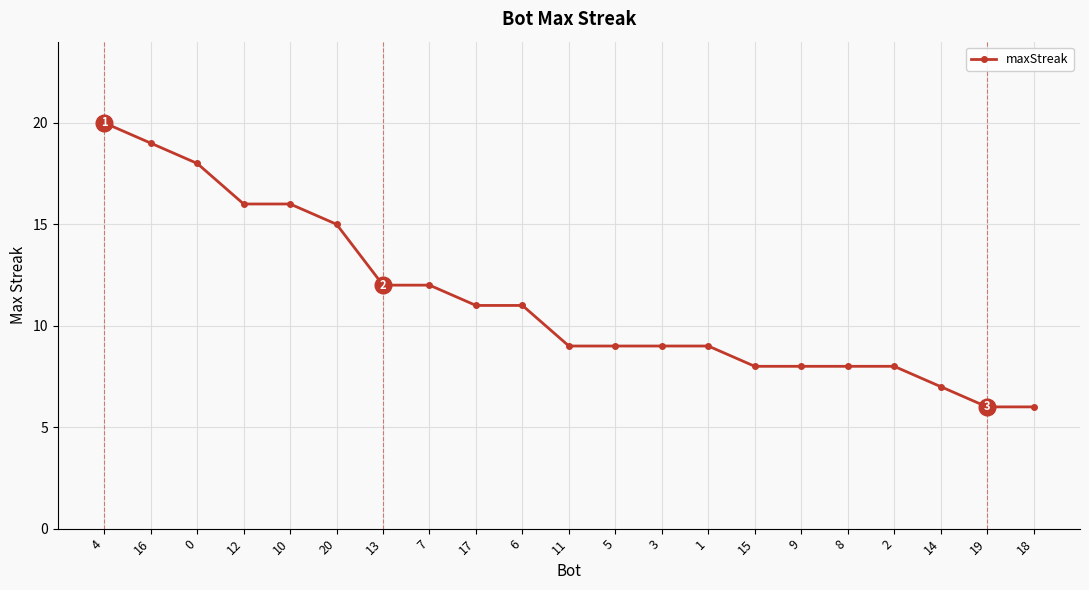

Is it true that the value at 16 is 19?

True